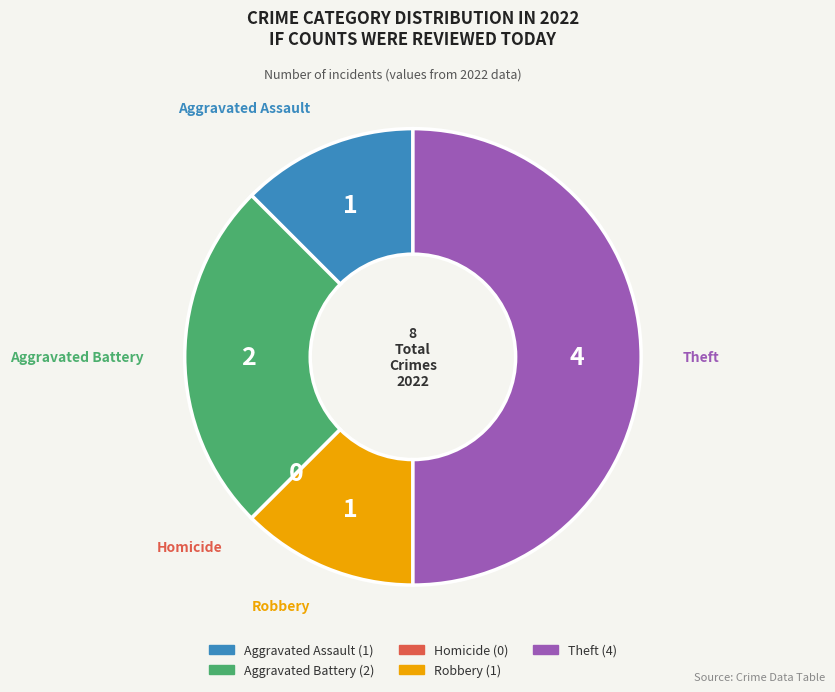

Between Robbery and Aggravated Battery, which is larger?

Aggravated Battery